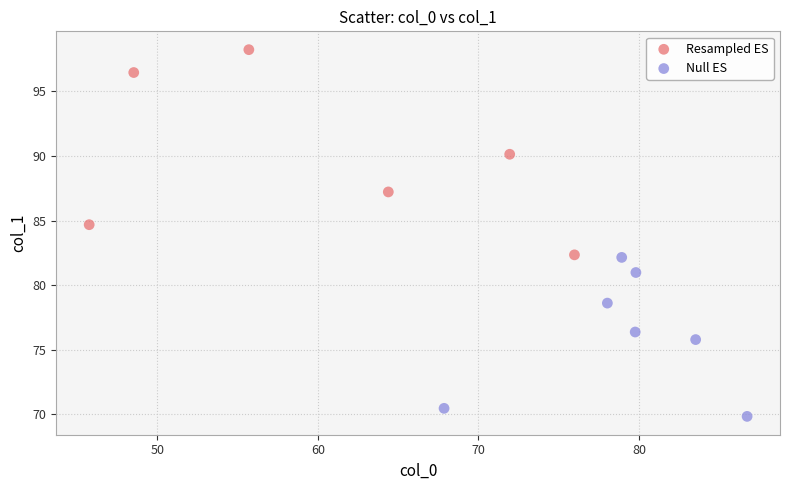

Which series reaches the minimum Y coordinate?

Null ES